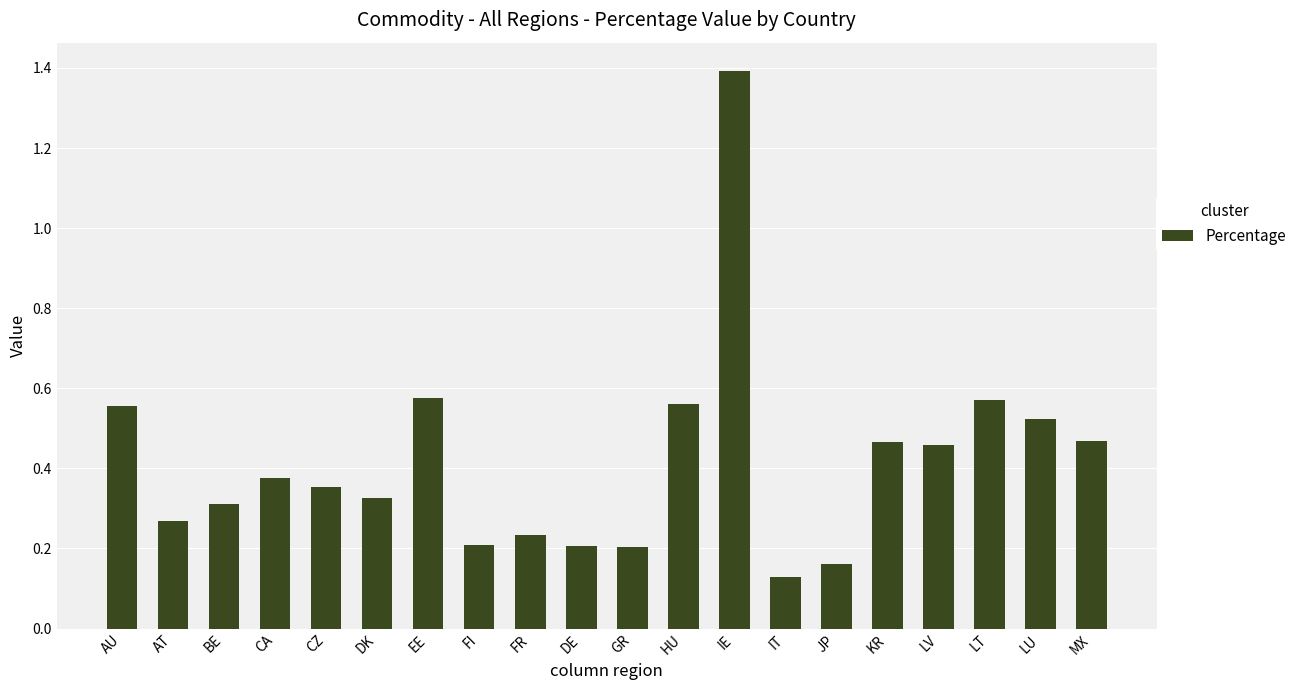

What is the sum of the values at EE and MX?

1.0